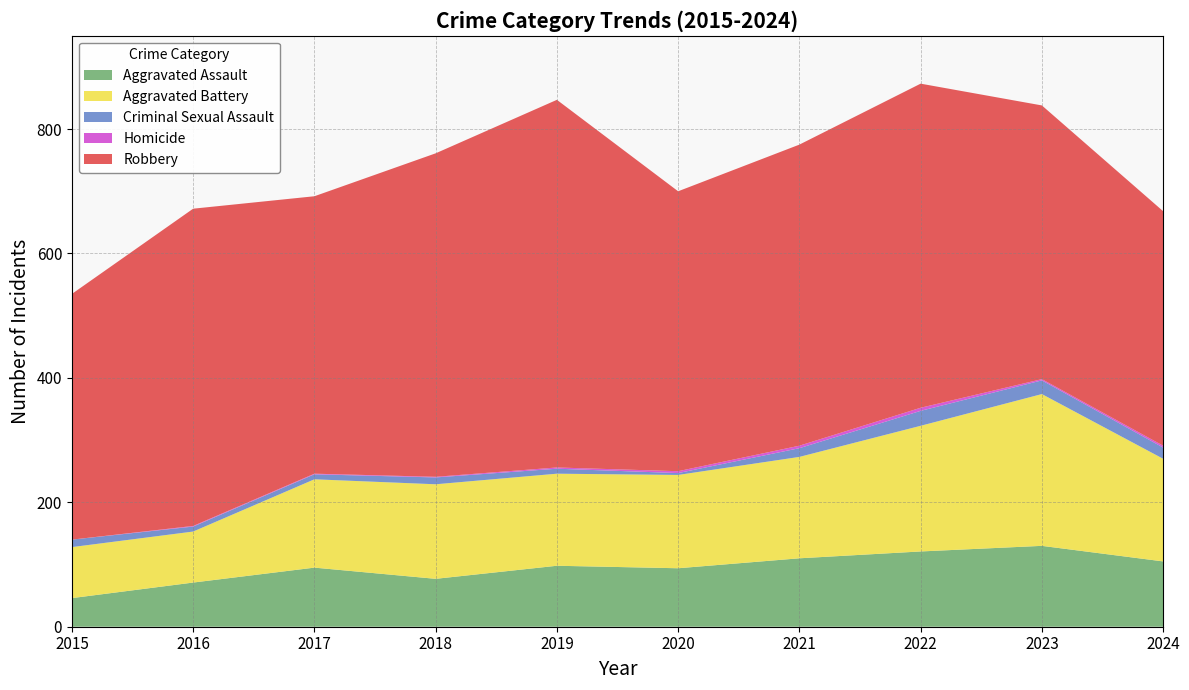

Reading left to right, list all the values displayed in this chart.

Aggravated Assault: 46	71	95	77	98	94	110	121	130	105
Aggravated Battery: 82	82	142	152	148	150	163	202	244	165
Criminal Sexual Assault: 12	8	8	11	8	3	14	24	22	18
Homicide: 0	1	1	1	2	3	4	5	2	3
Robbery: 395	510	446	520	591	450	484	521	440	377